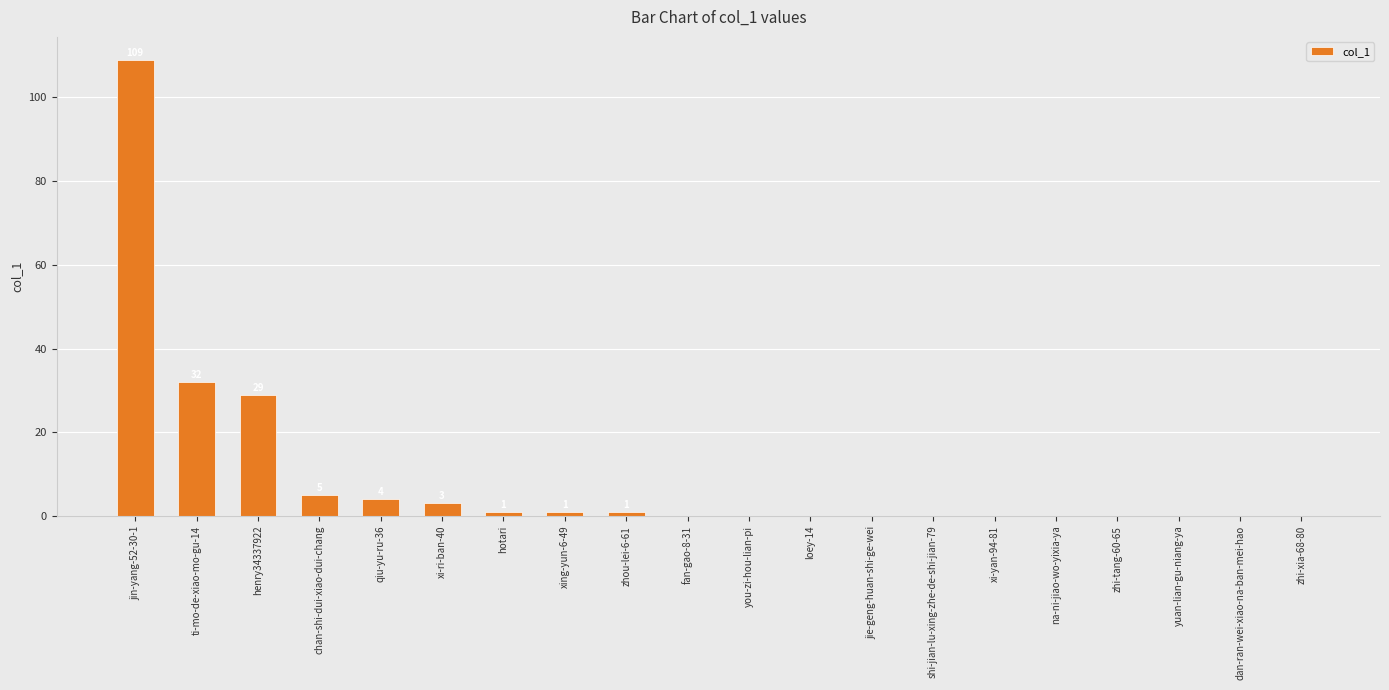

What is the sum of the values at qiu-yu-ru-36 and xi-yan-94-81?

4